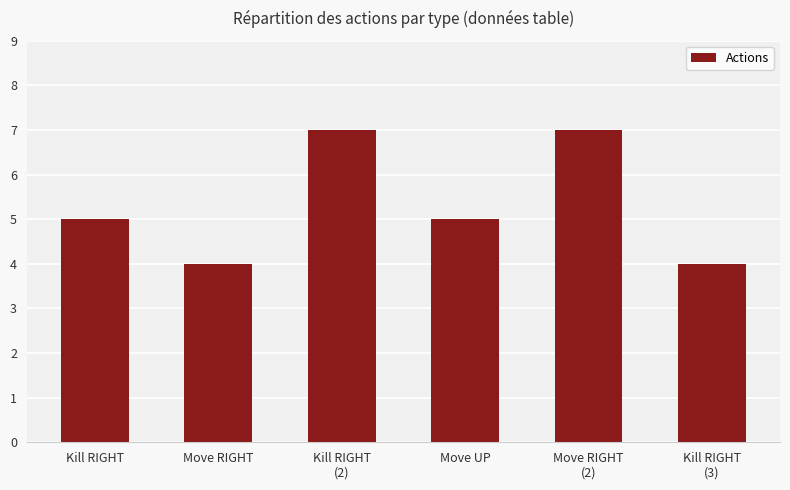

Between Move RIGHT and Move RIGHT
(2), which is larger?

Move RIGHT
(2)